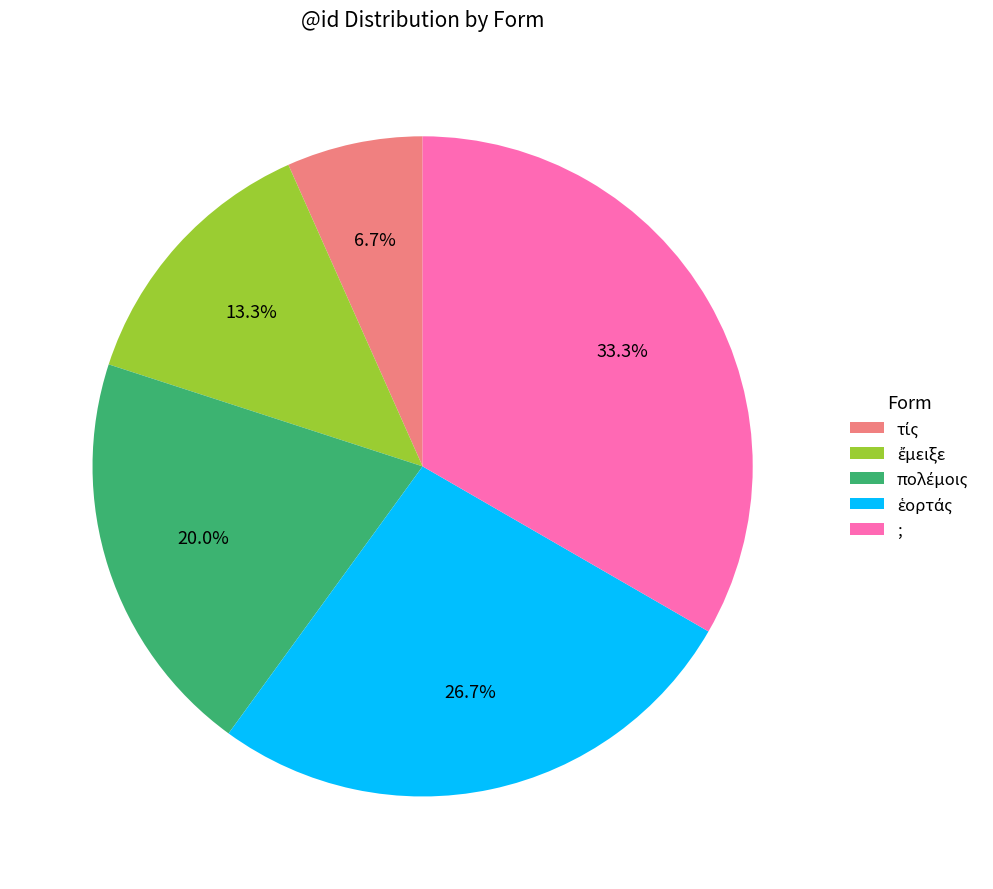

Does ; represent more than half of the total?

No